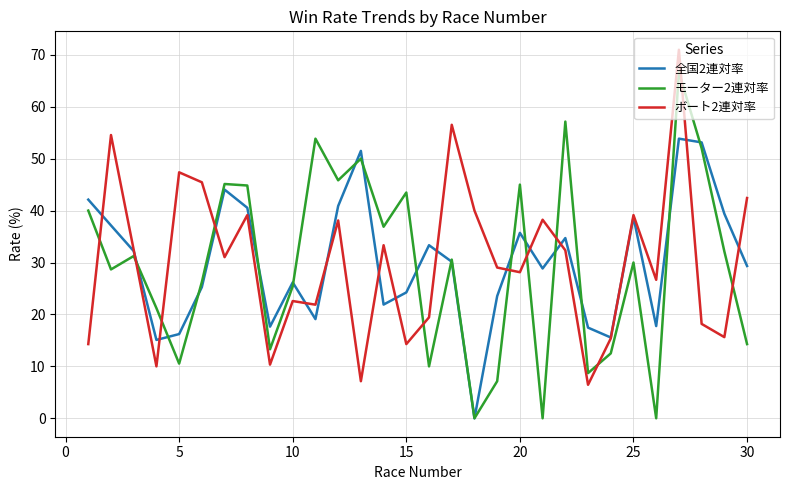

Which series ends up on top after the final intersection of ボート2連対率 and モーター2連対率?

ボート2連対率